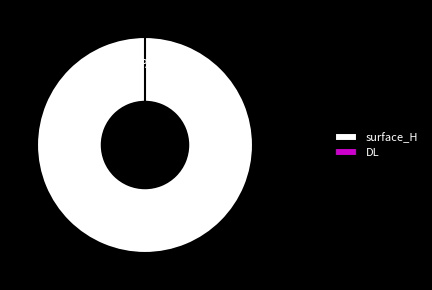

How many segments does this pie chart have?

2